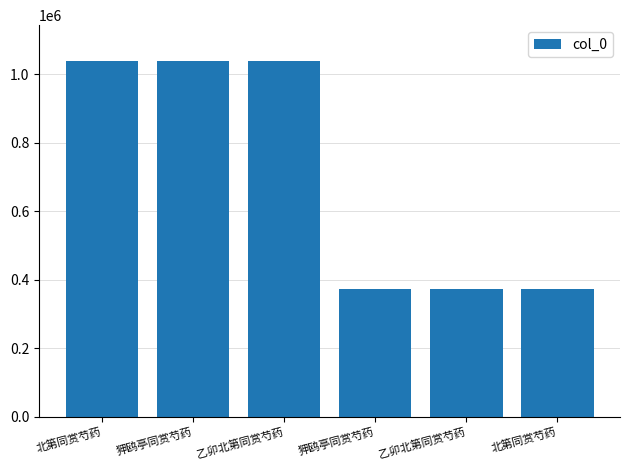

How many series are shown in this chart?

1